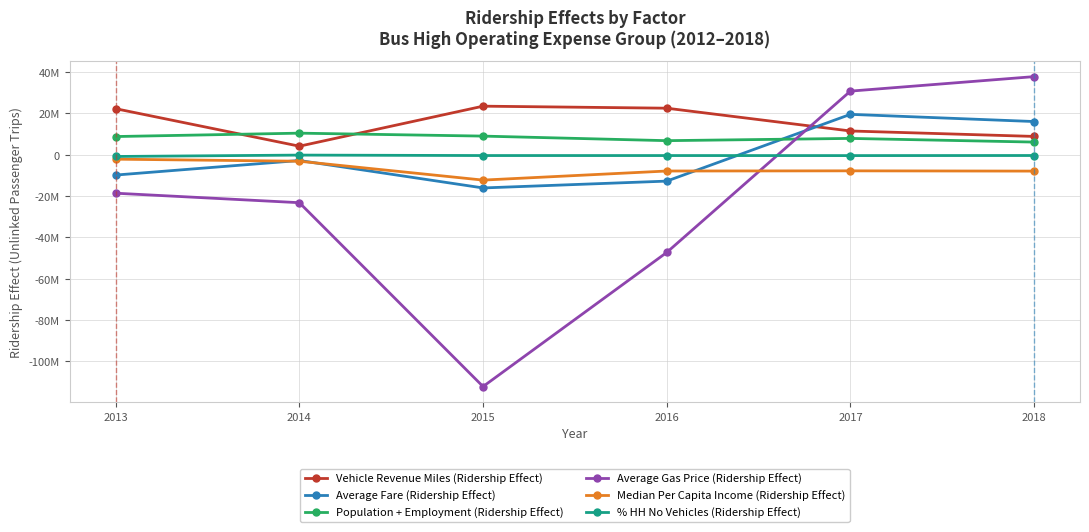

The value of Population + Employment (Ridership Effect) at 2014 is 10393817.5. True or false?

True